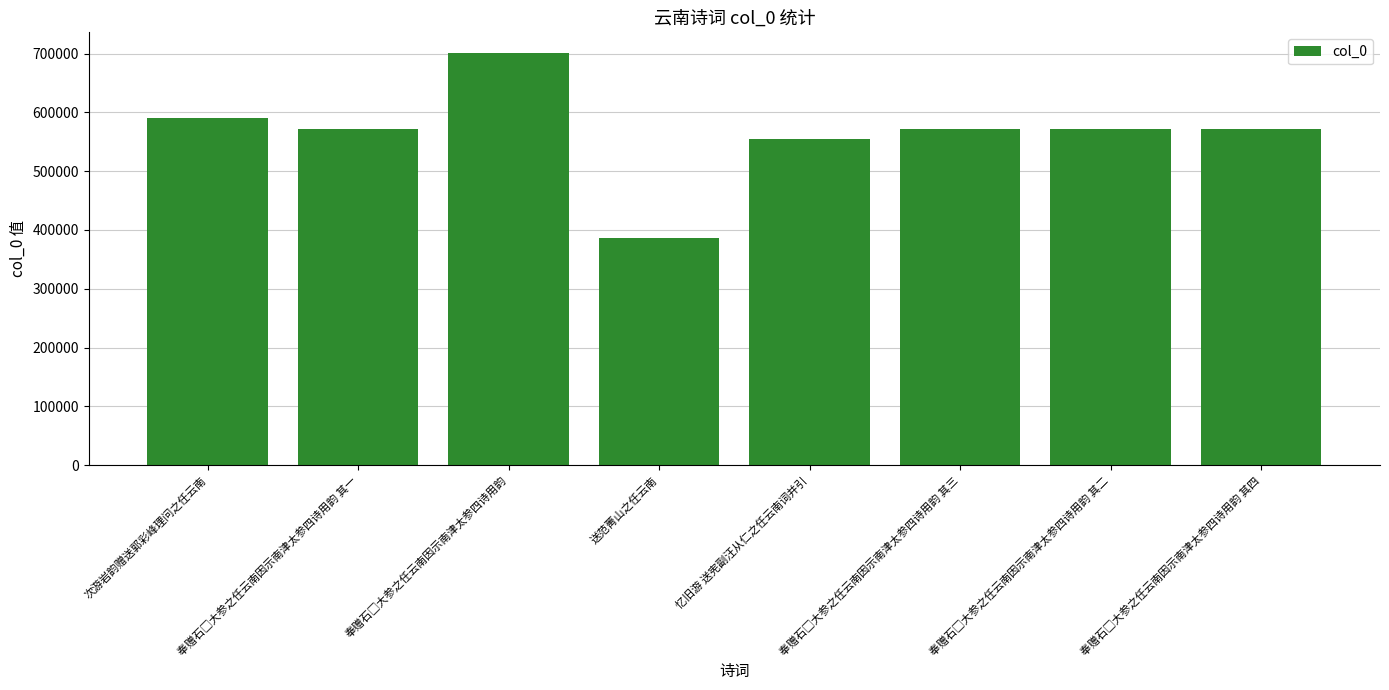

What value does the data have at 送范菁山之任云南, to the nearest 100?

385600